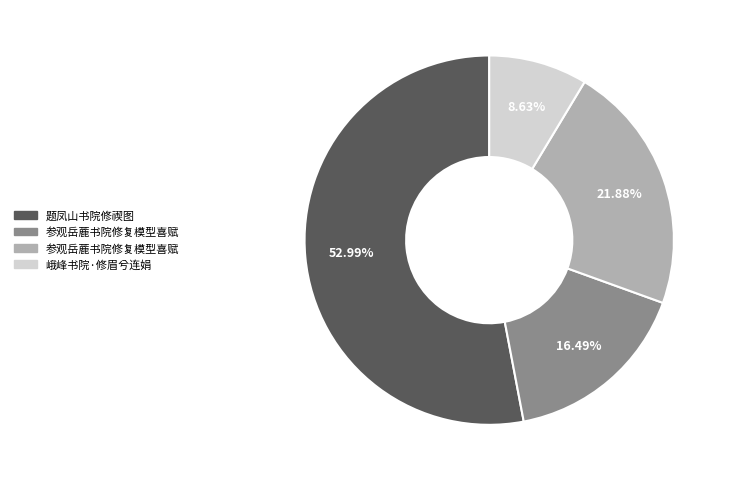

Does any single category account for the majority?

Yes